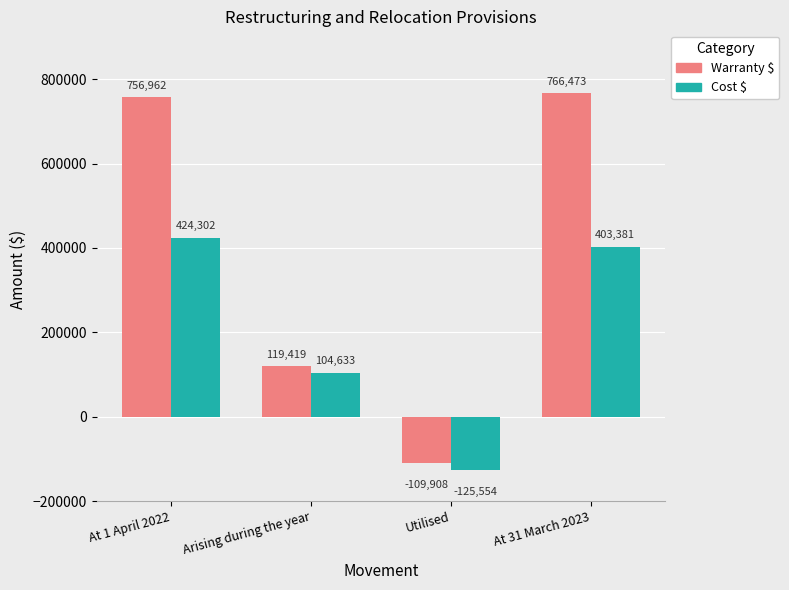

Reading left to right, extract all data points from this chart.

Warranty $: 756962	119419	-109908	766473
Cost $: 424302	104633	-125554	403381